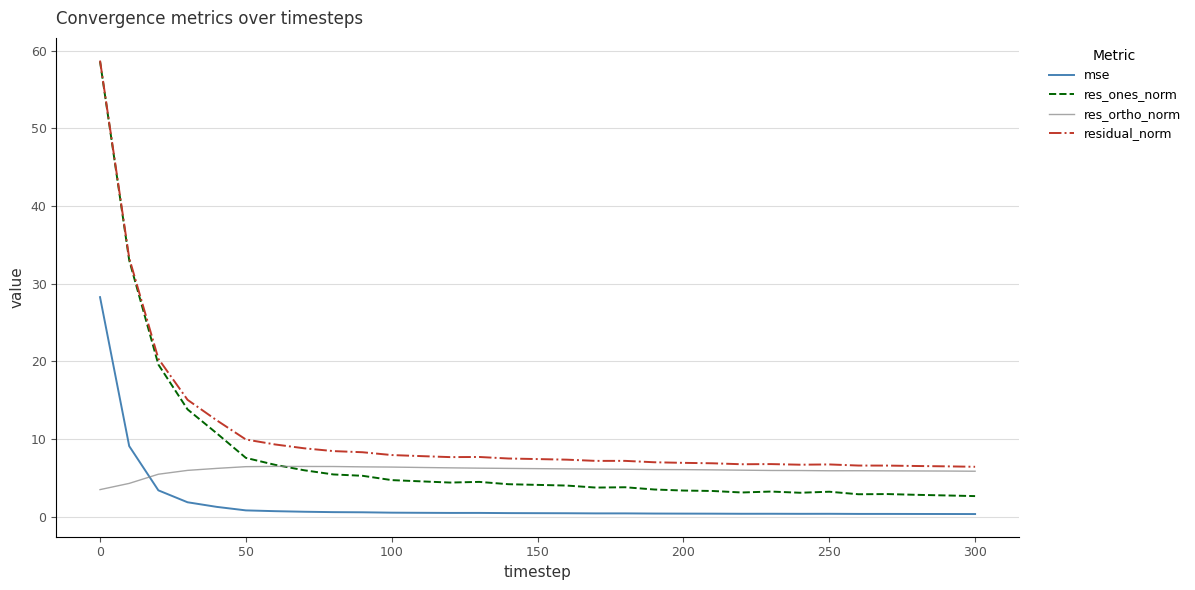

Which series has the widest spread of values?

res_ones_norm